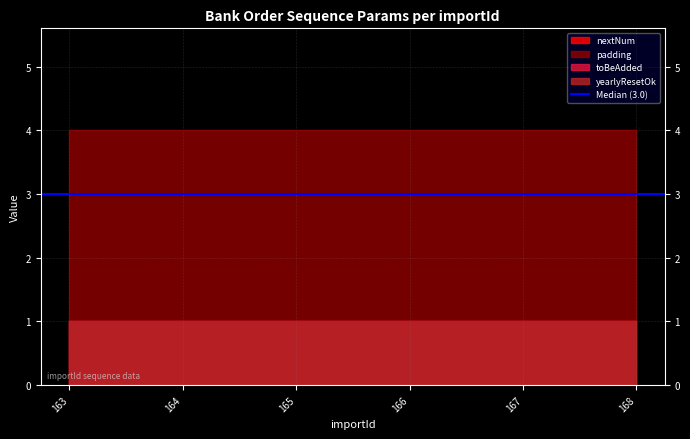

At 168, list the series in order from largest to smallest.

padding, nextNum, toBeAdded, yearlyResetOk